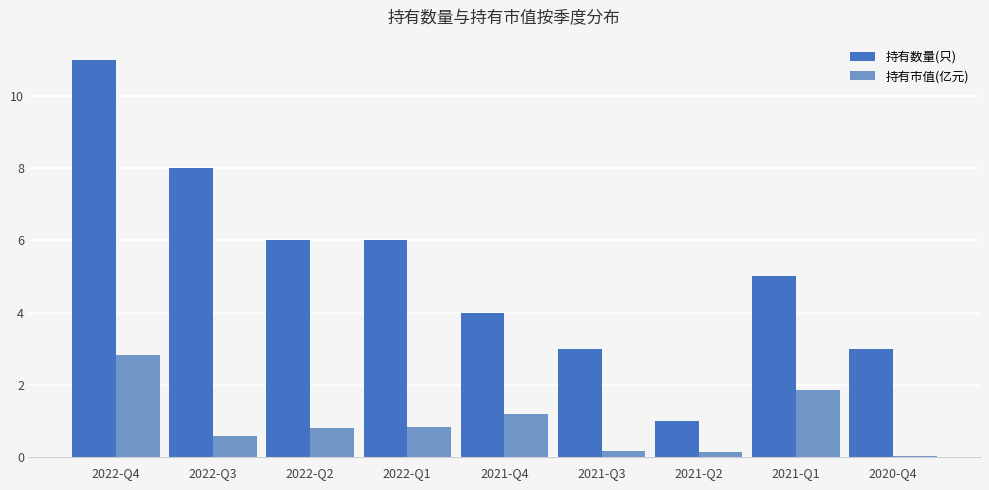

List the series in order of their overall mean, lowest first.

持有市值(亿元), 持有数量(只)